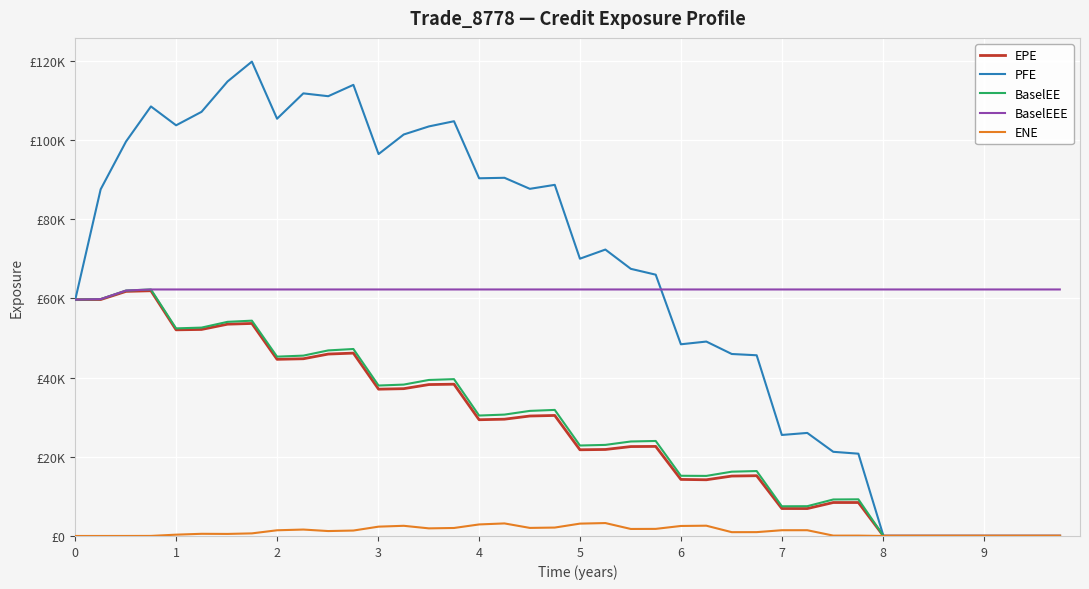

True or false: BaselEE and ENE cross at least once.

False